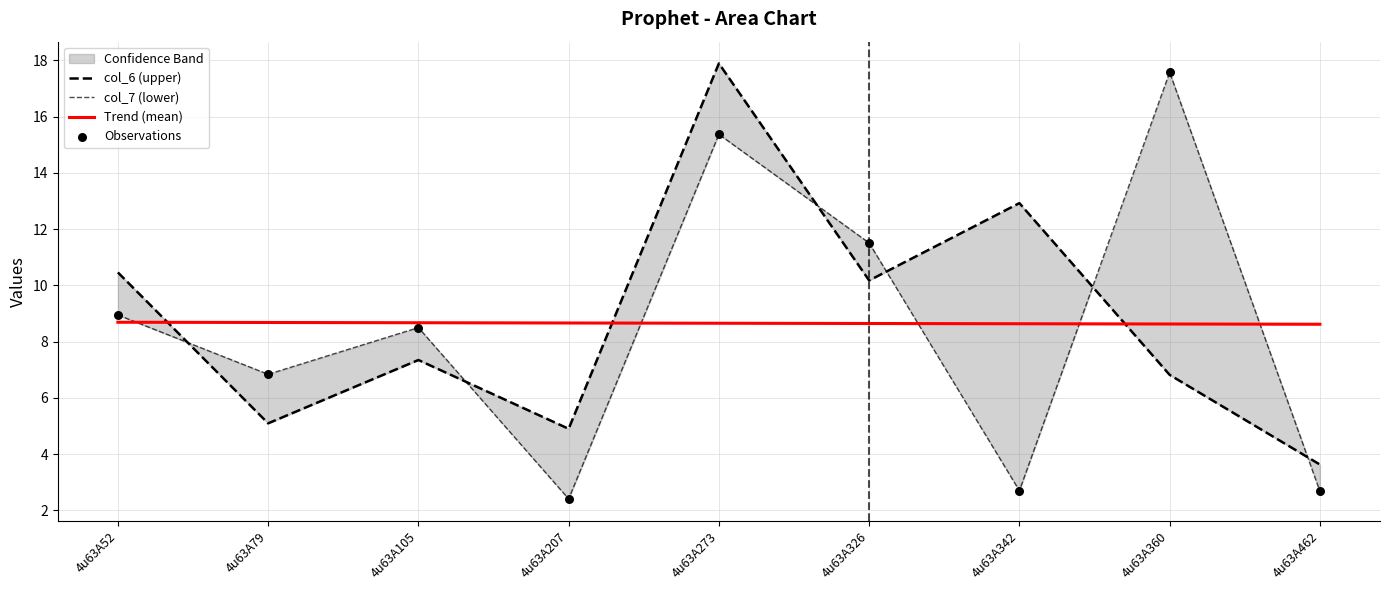

At how many categories does at least one series exceed 4?

9